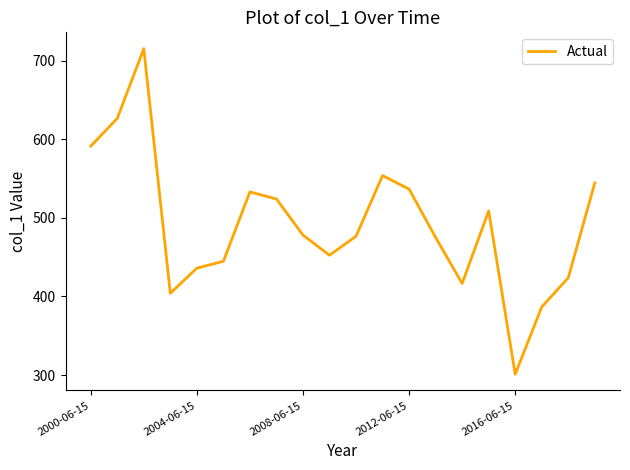

What is the maximum value shown in the chart?

715.2